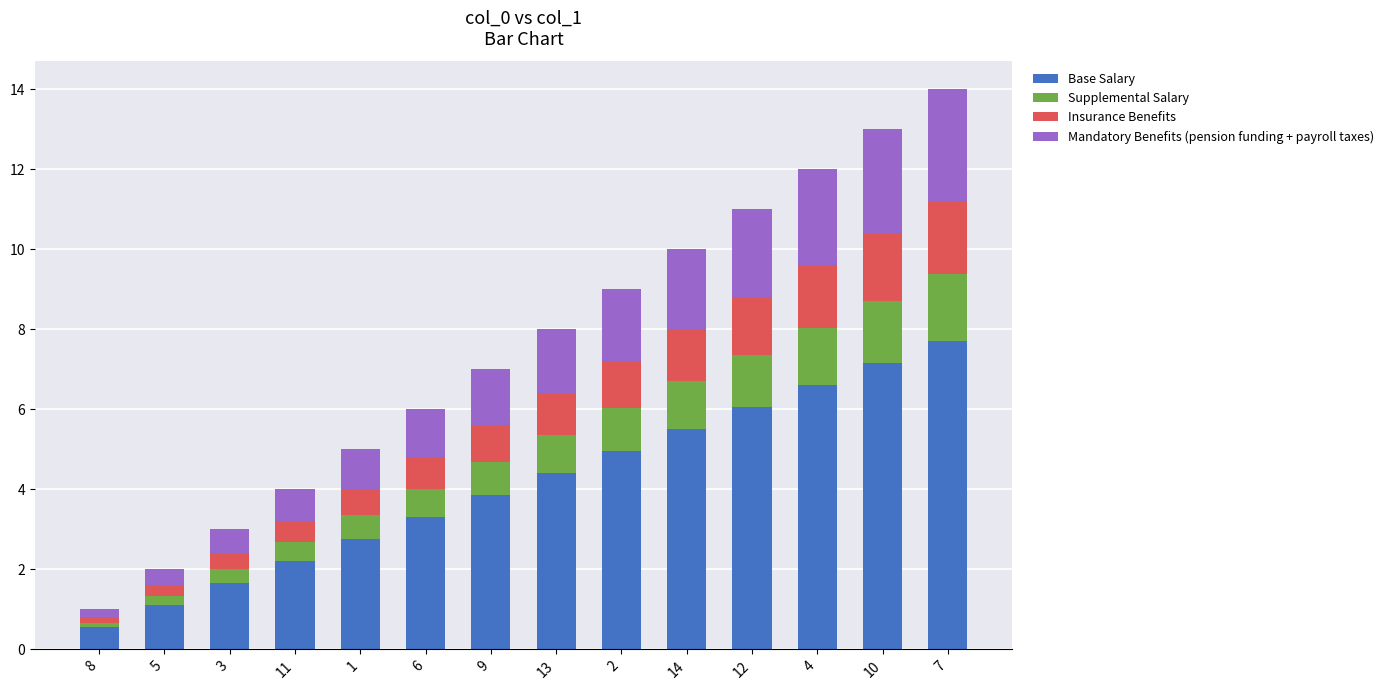

Rank the categories by Base Salary value from highest to lowest.

7, 10, 4, 12, 14, 2, 13, 9, 6, 1, 11, 3, 5, 8